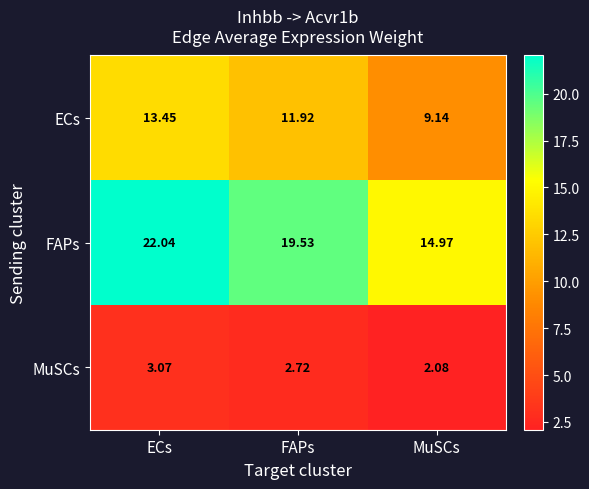

Which series has the widest spread of values?

FAPs